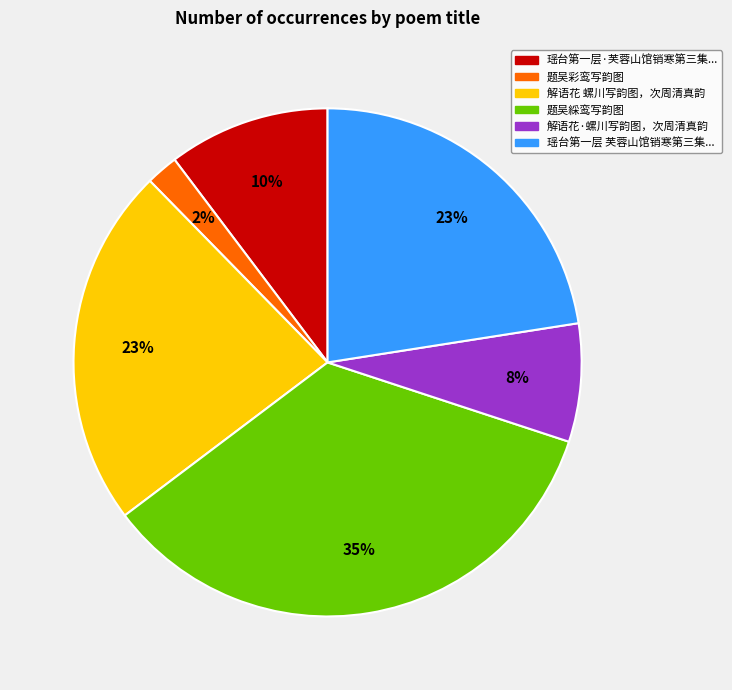

Is there a majority slice in this chart?

No